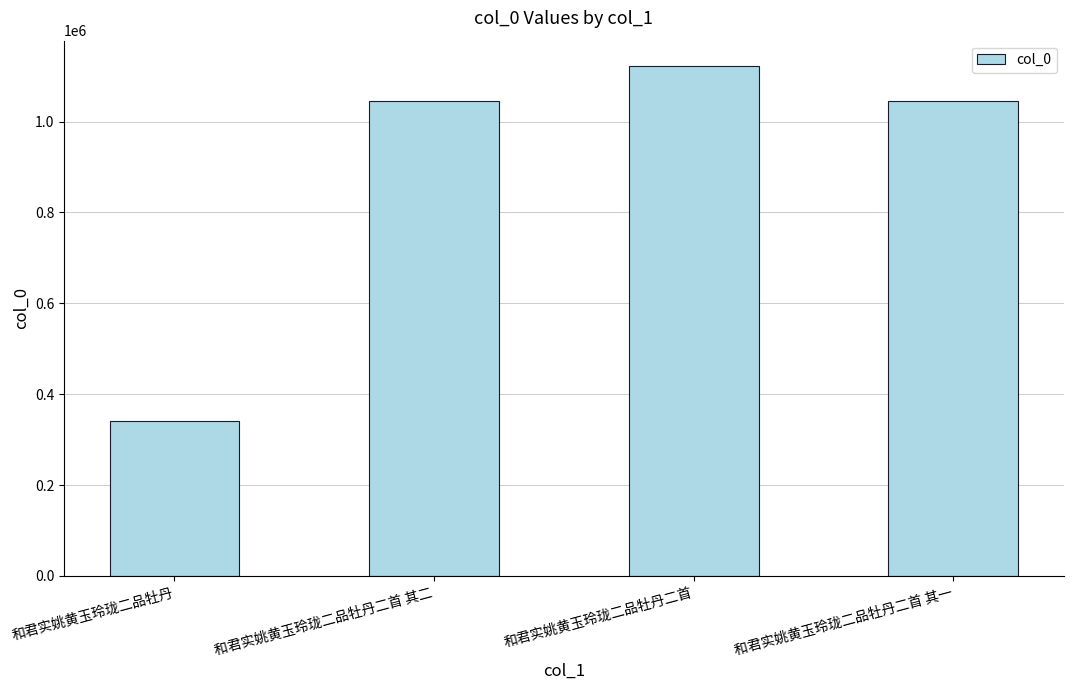

What is the sum of the values at 和君实姚黄玉玲珑二品牡丹二首 and 和君实姚黄玉玲珑二品牡丹?

1461802